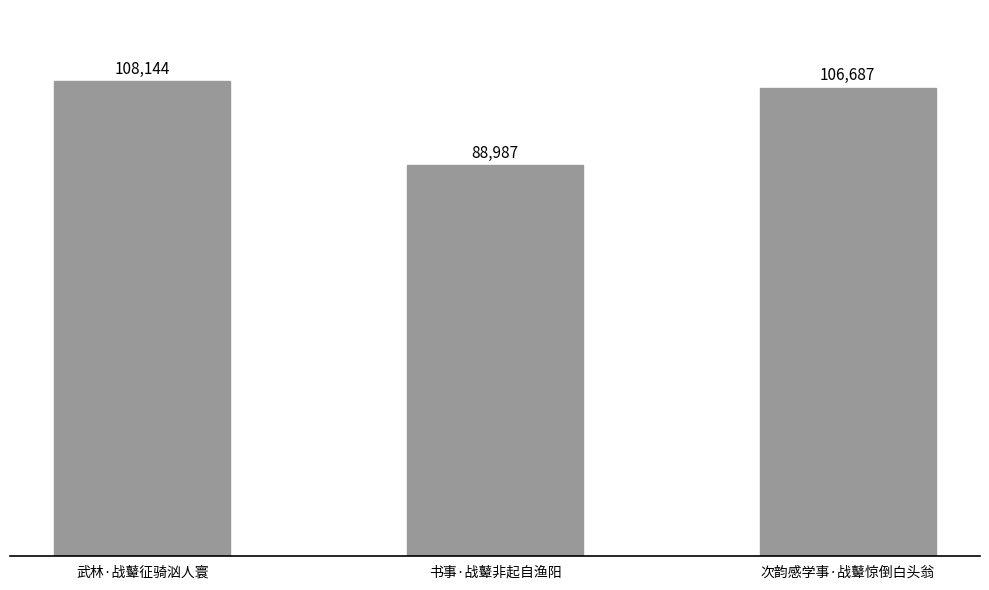

Approximately how many times larger is the value at 武林·战鼙征骑汹人寰 compared to 次韵感学事·战鼙惊倒白头翁?

1.0